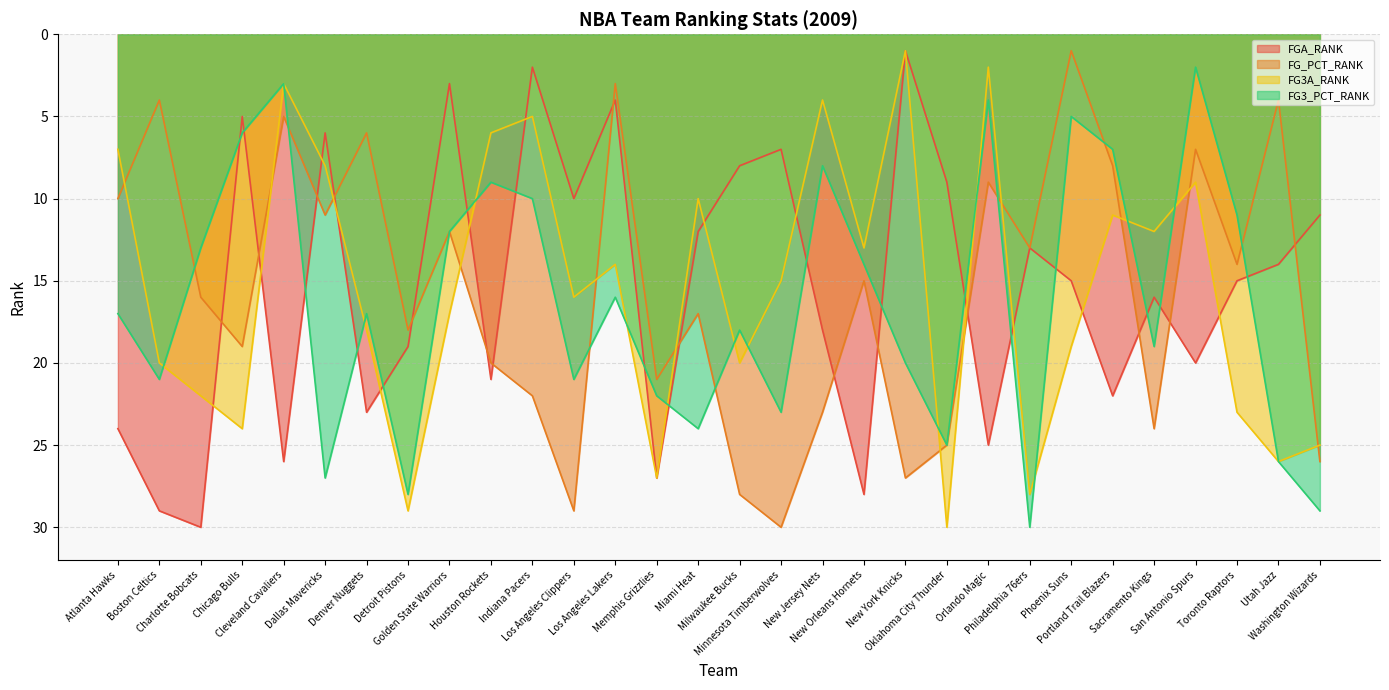

What is the average value of the FG_PCT_RANK series?

16